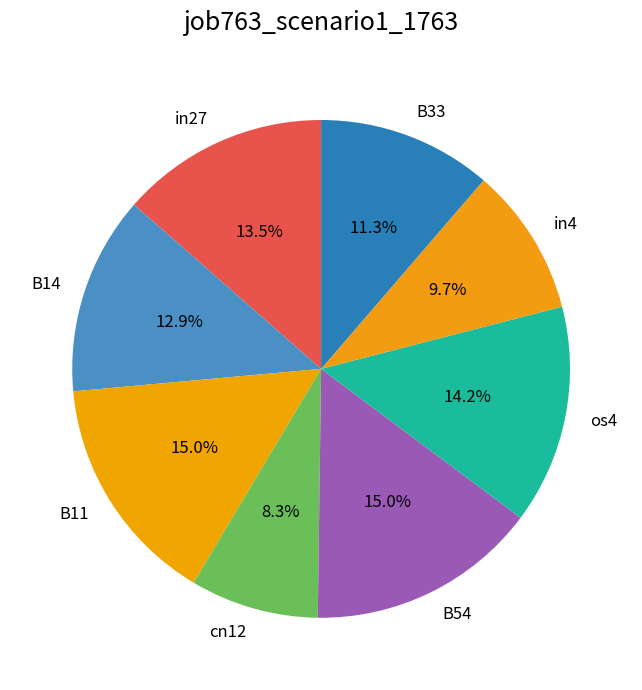

To the nearest percent, what portion does B11 represent?

15%